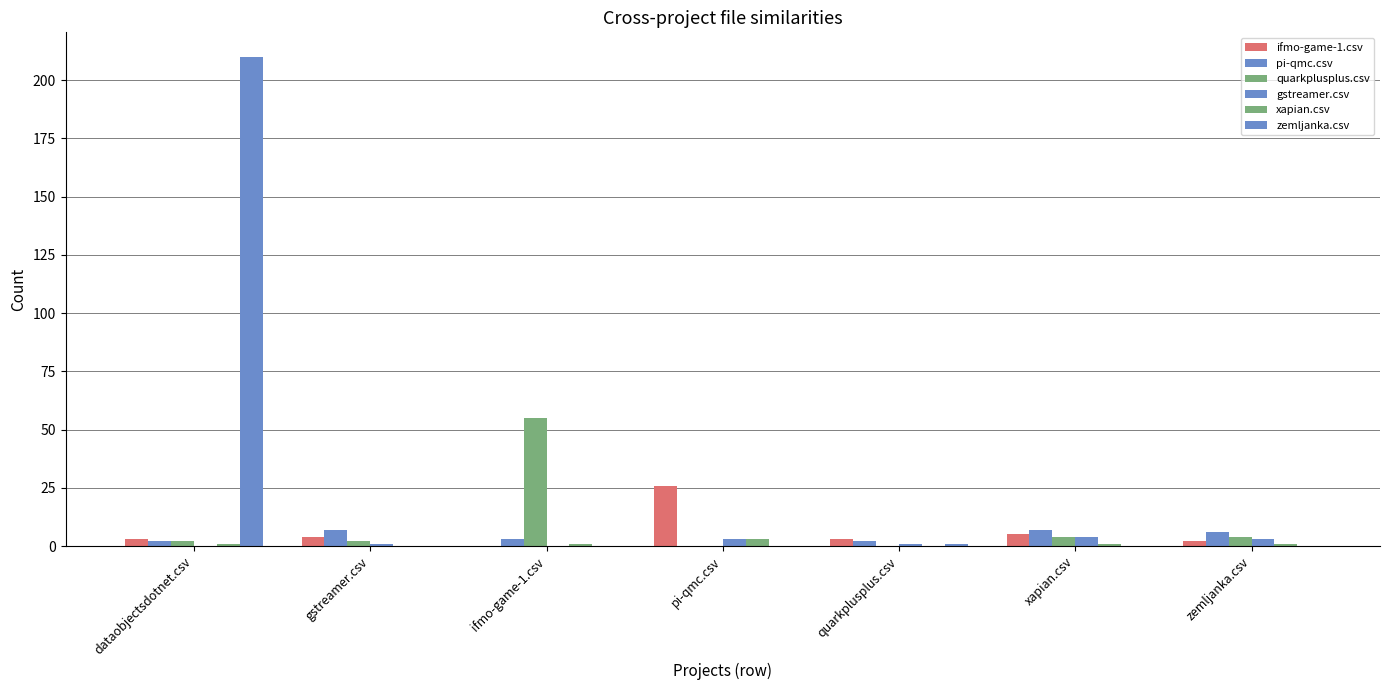

Are the bars horizontal?

No